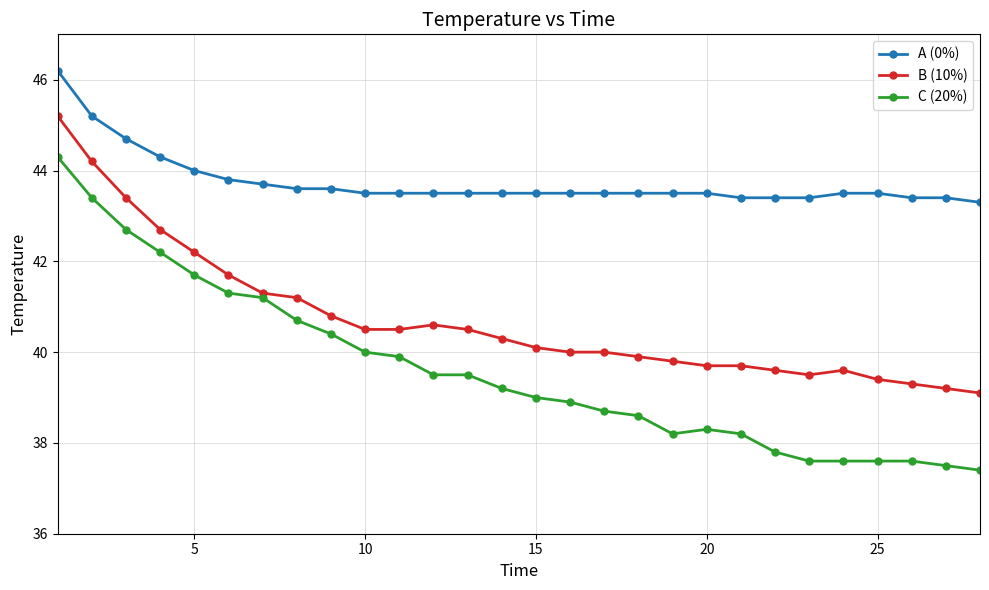

List the series in order of their peak value, lowest first.

C (20%), B (10%), A (0%)